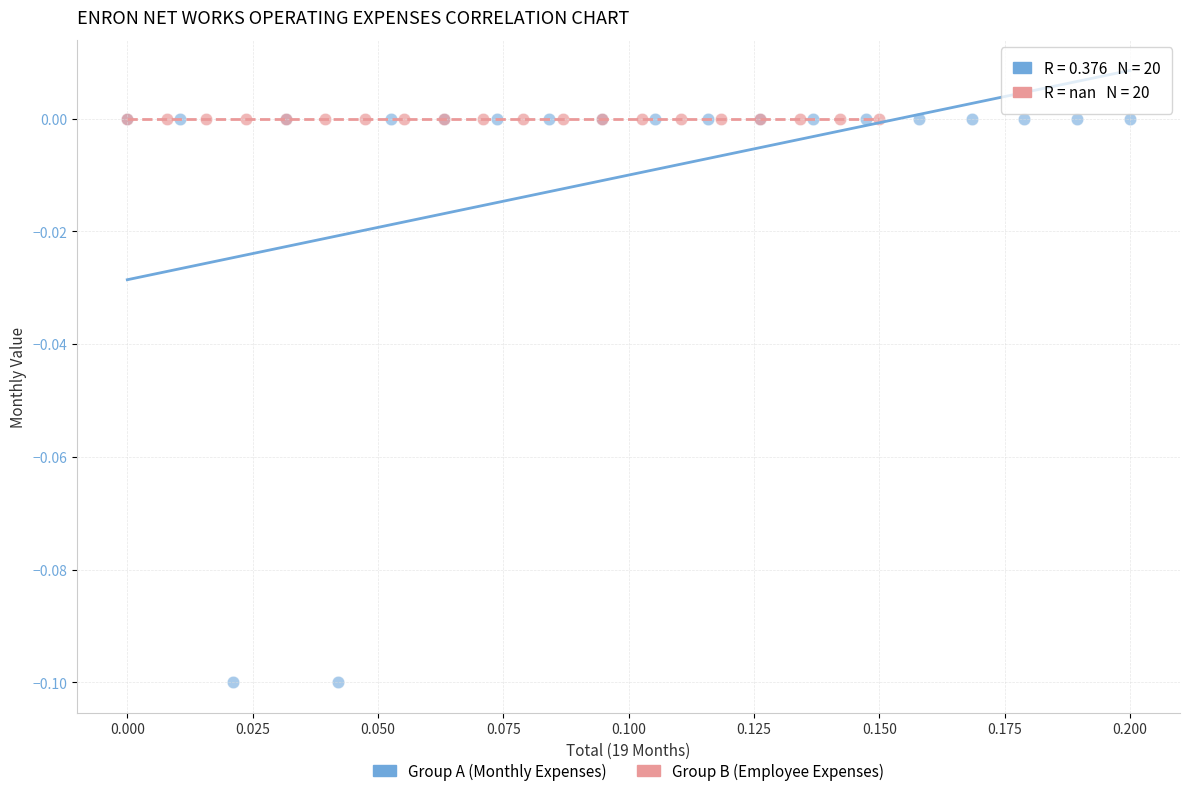

What are all the series names shown in the legend?

Group A (Monthly Expenses), Group B (Employee Expenses)